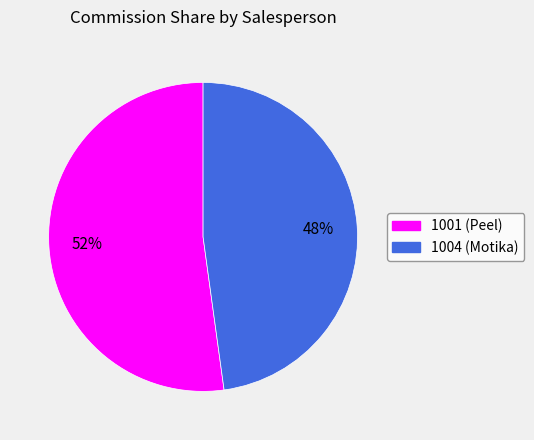

To the nearest percent, what is the difference between the largest and smallest slice percentages?

4%